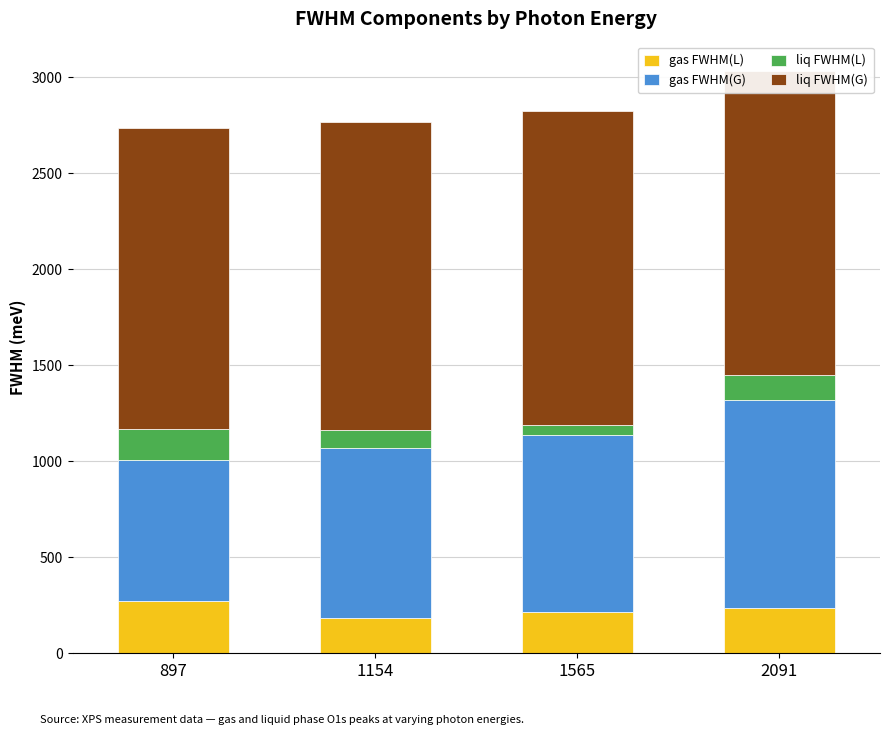

What are all the series names shown in the legend?

gas FWHM(L), gas FWHM(G), liq FWHM(L), liq FWHM(G)